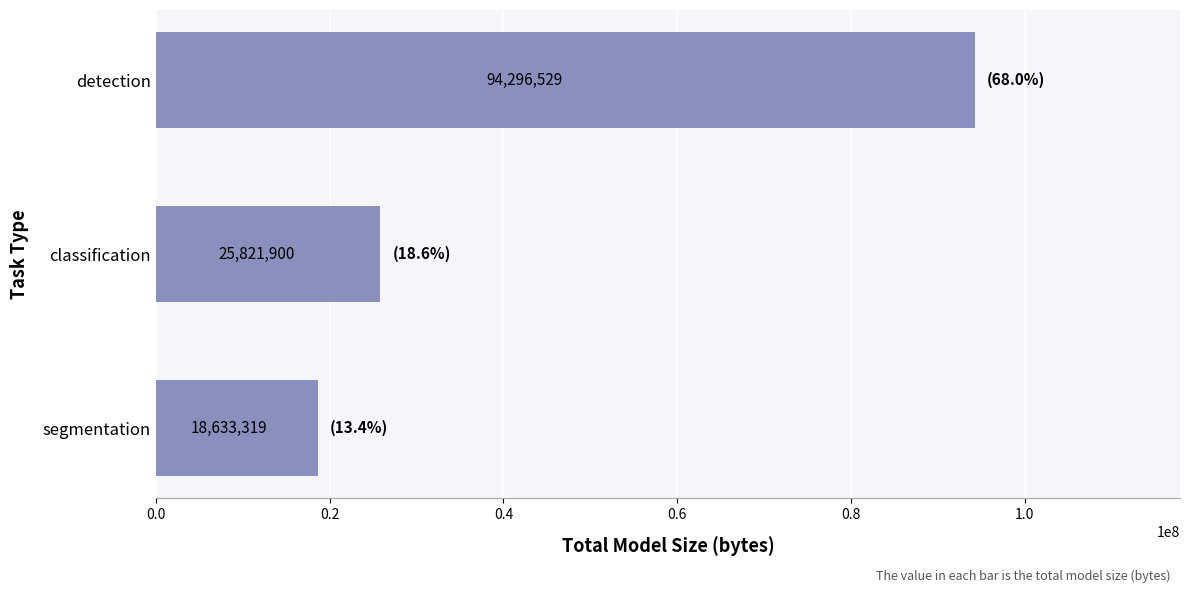

What is the maximum value shown in the chart?

94296529